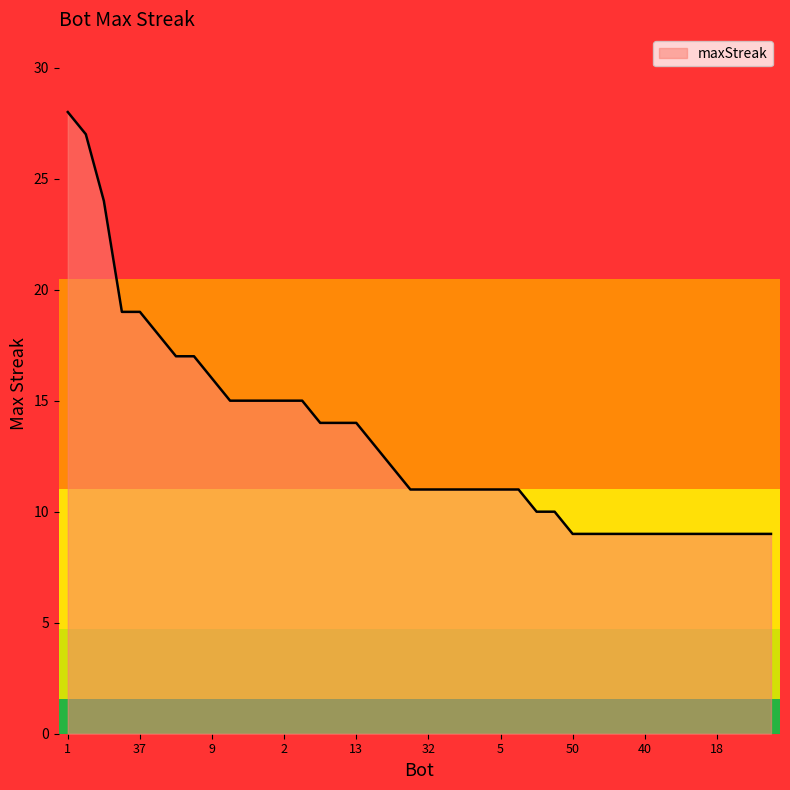

What is the minimum value shown in the chart?

9